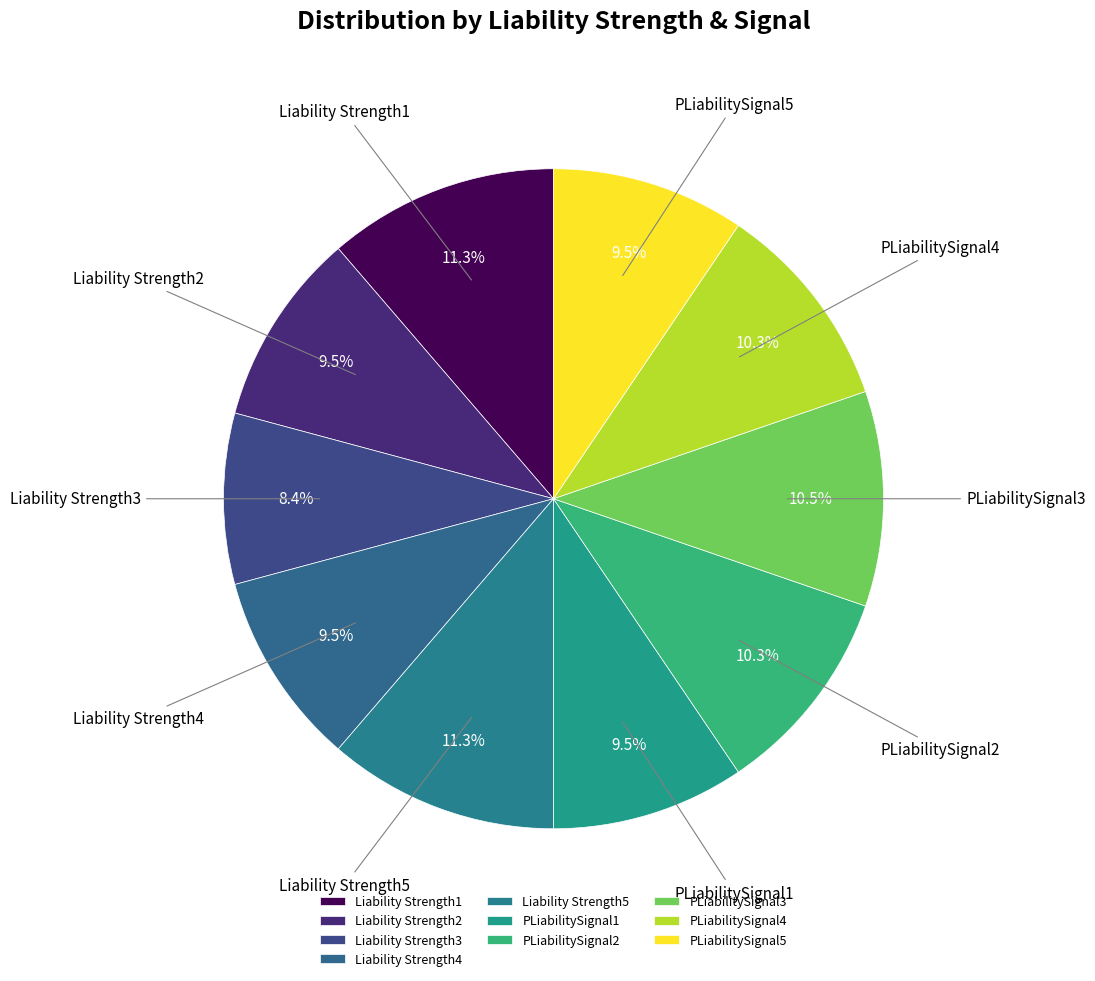

Count the number of slices in the pie.

10